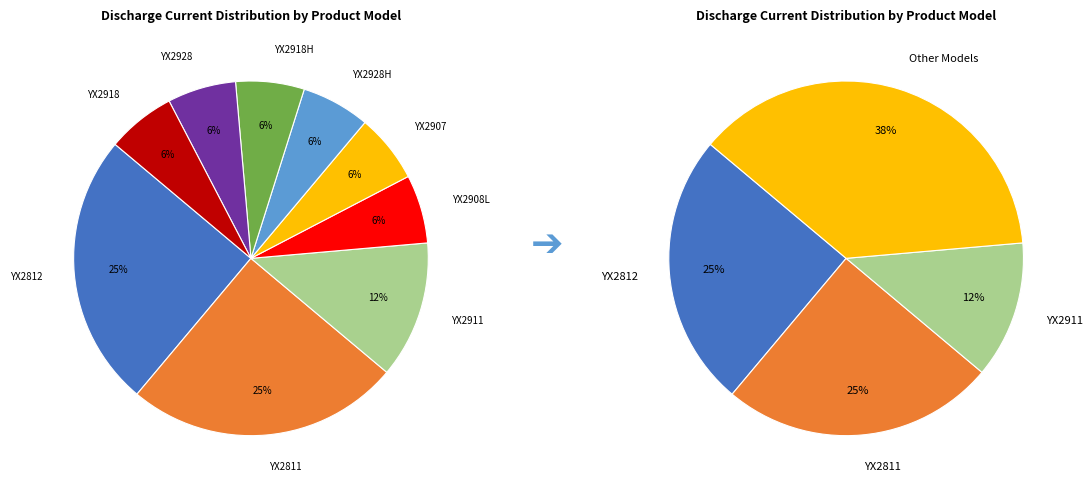

To the nearest percent, what percentage of the pie is YX2911?

12%